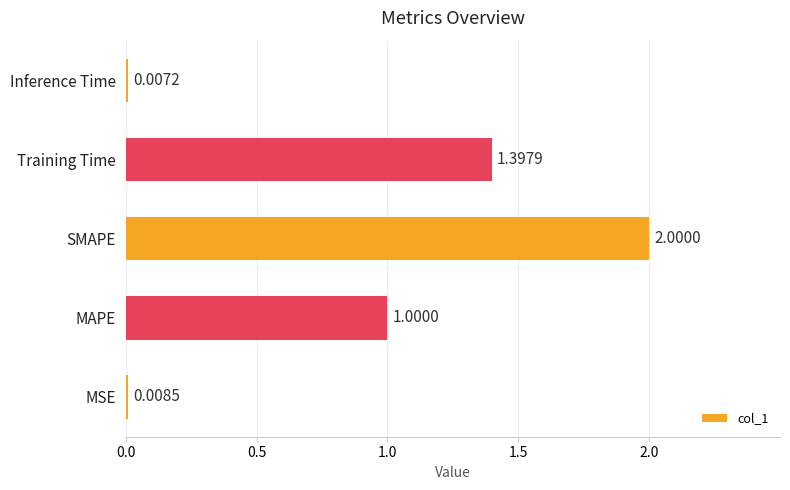

Which label corresponds to the largest value in the chart?

SMAPE